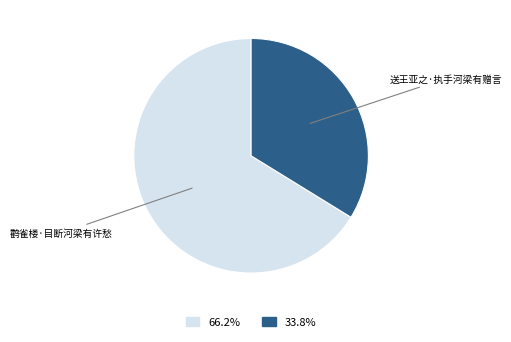

Is there a majority slice in this chart?

Yes